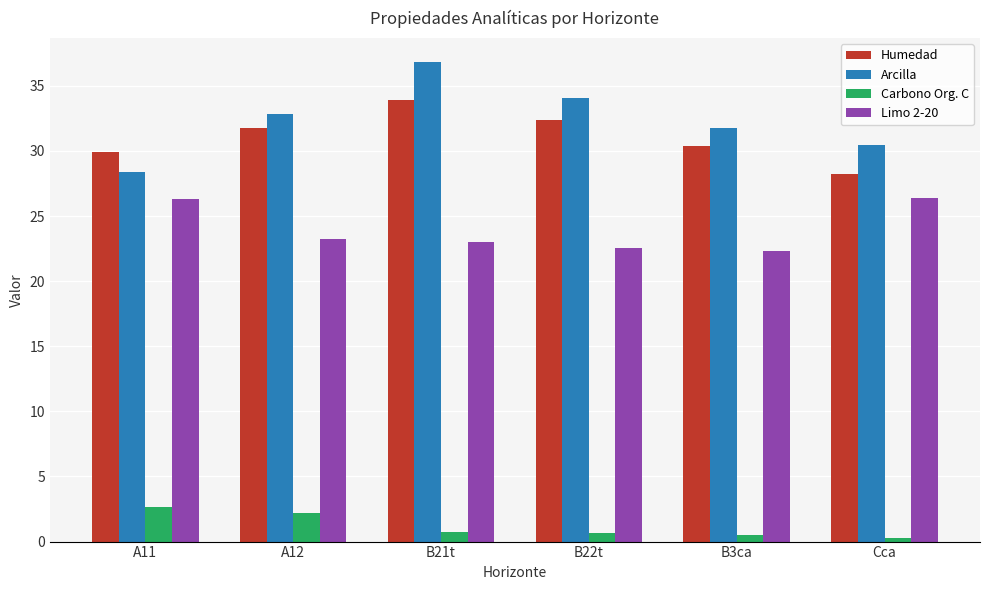

At how many categories does at least one series exceed 9?

6